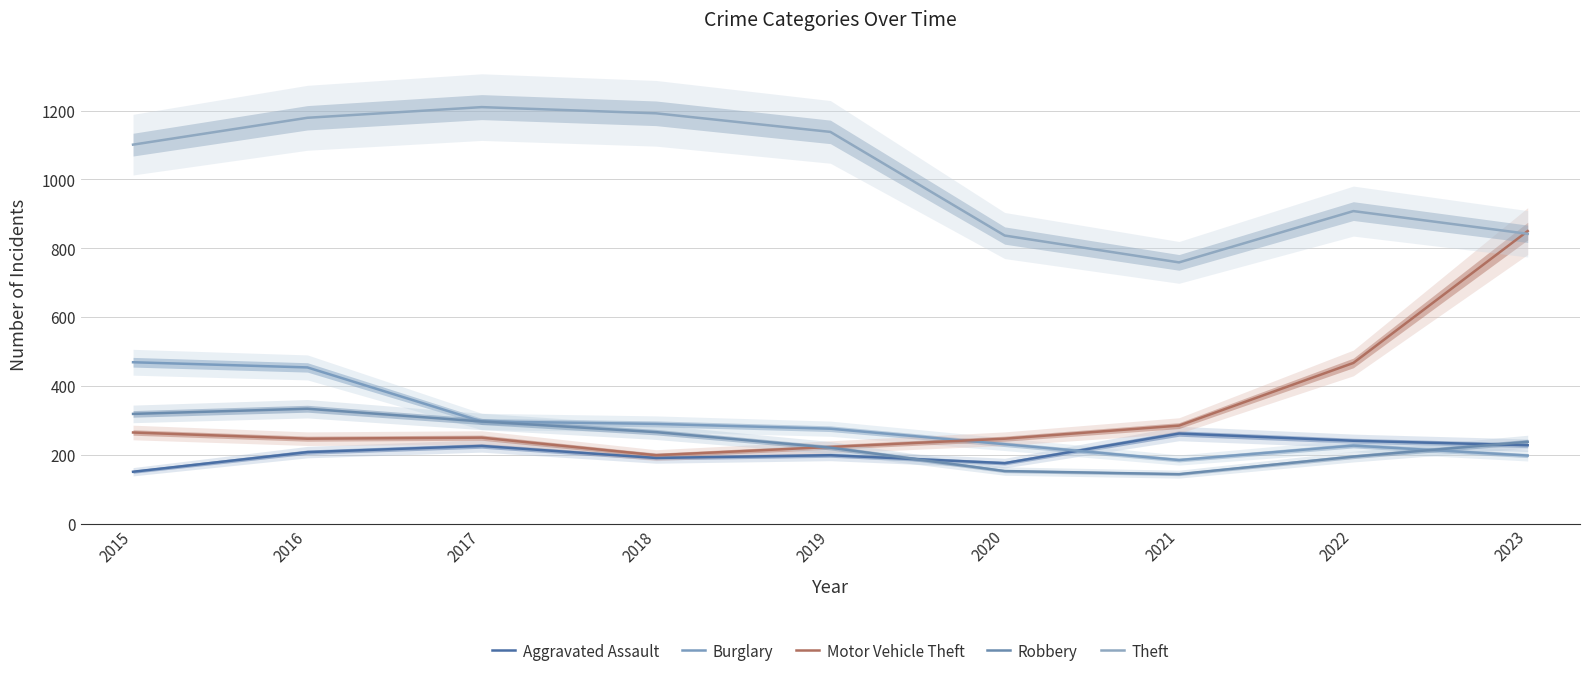

What is the difference between the maximum and minimum values in the Theft series?

451